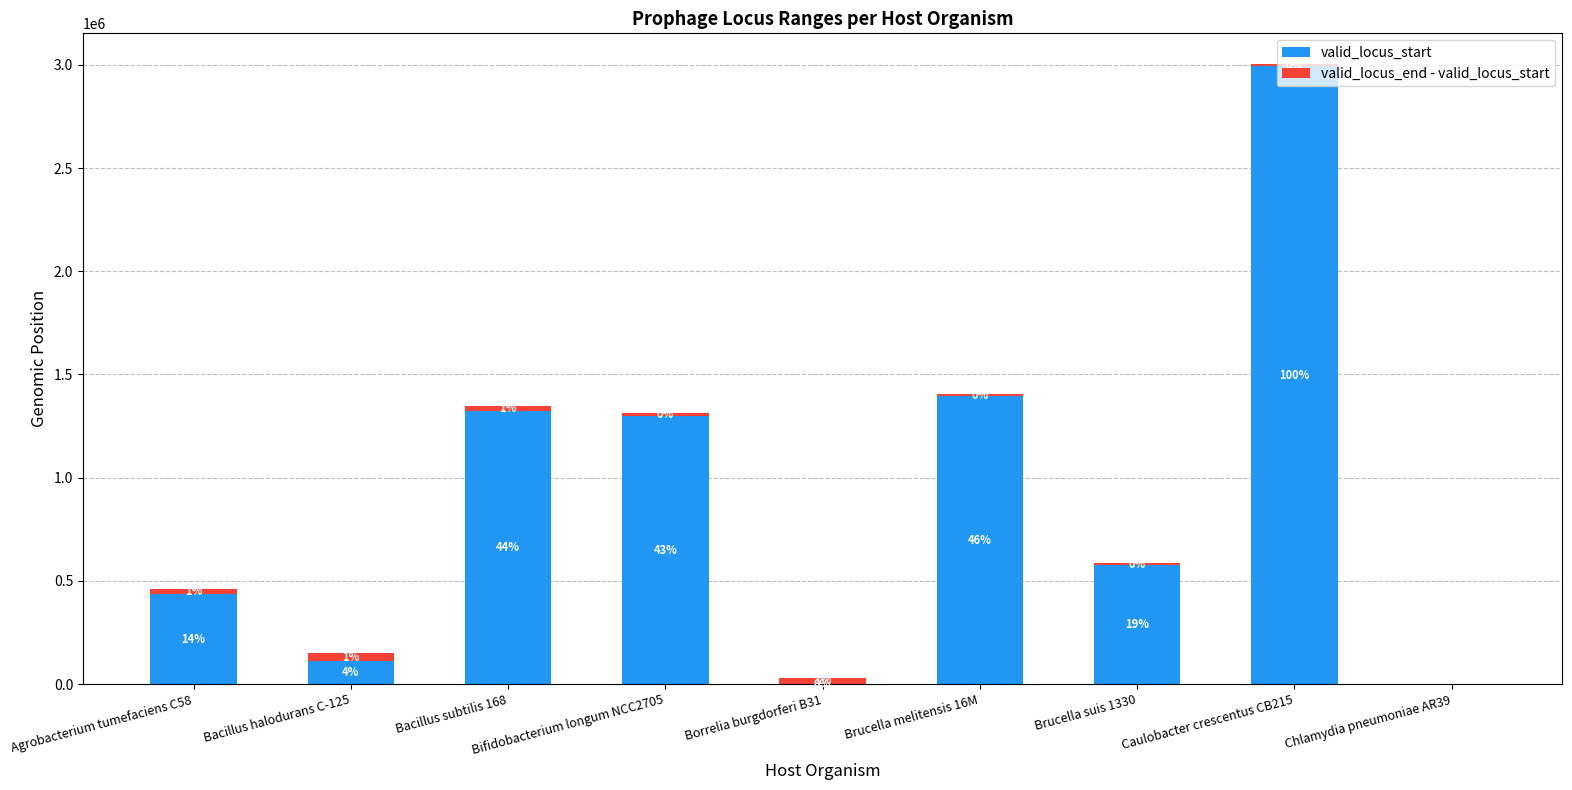

List the series in order of their overall mean, highest first.

valid_locus_start, valid_locus_end - valid_locus_start